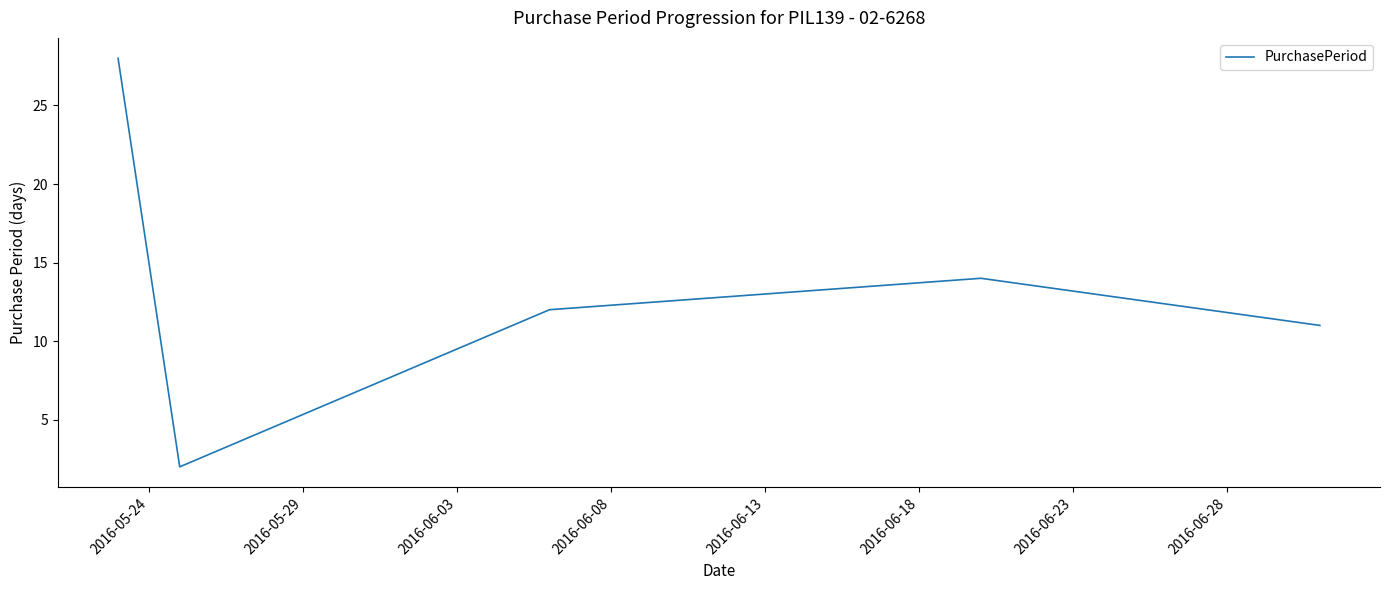

What is the greatest value displayed?

28